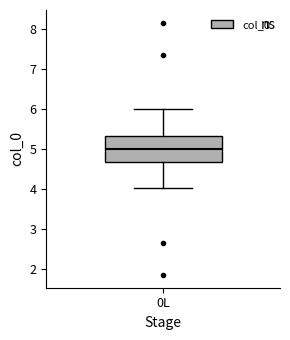

Transcribe this box plot: give where the median line is, the range the box spans, and where the two whiskers end, as read against the y-axis. The values are not printed on the chart, so give them approximately, as read against the axis.

median 5.0, box 4.7 to 5.3, whiskers 4.0 to 6.0